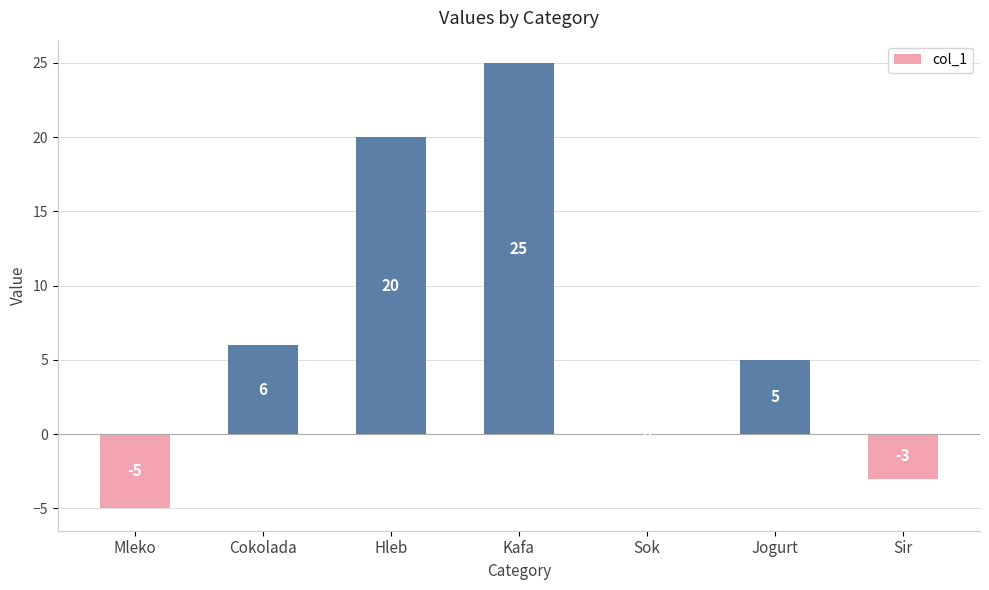

Is it true that the value at Sir is -3?

True